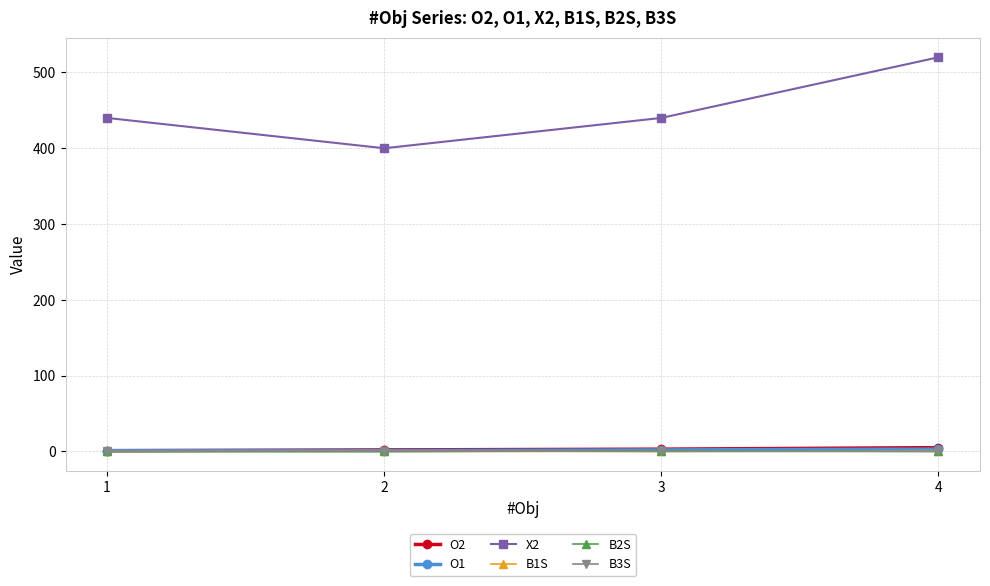

What are all the series names shown in the legend?

O2, O1, X2, B1S, B2S, B3S